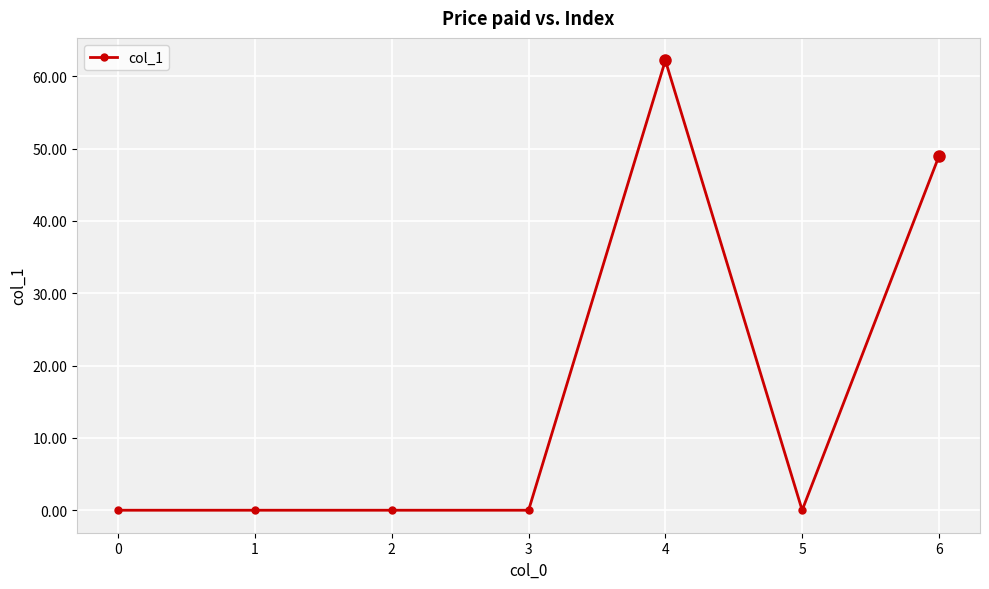

What is the average value?

15.9